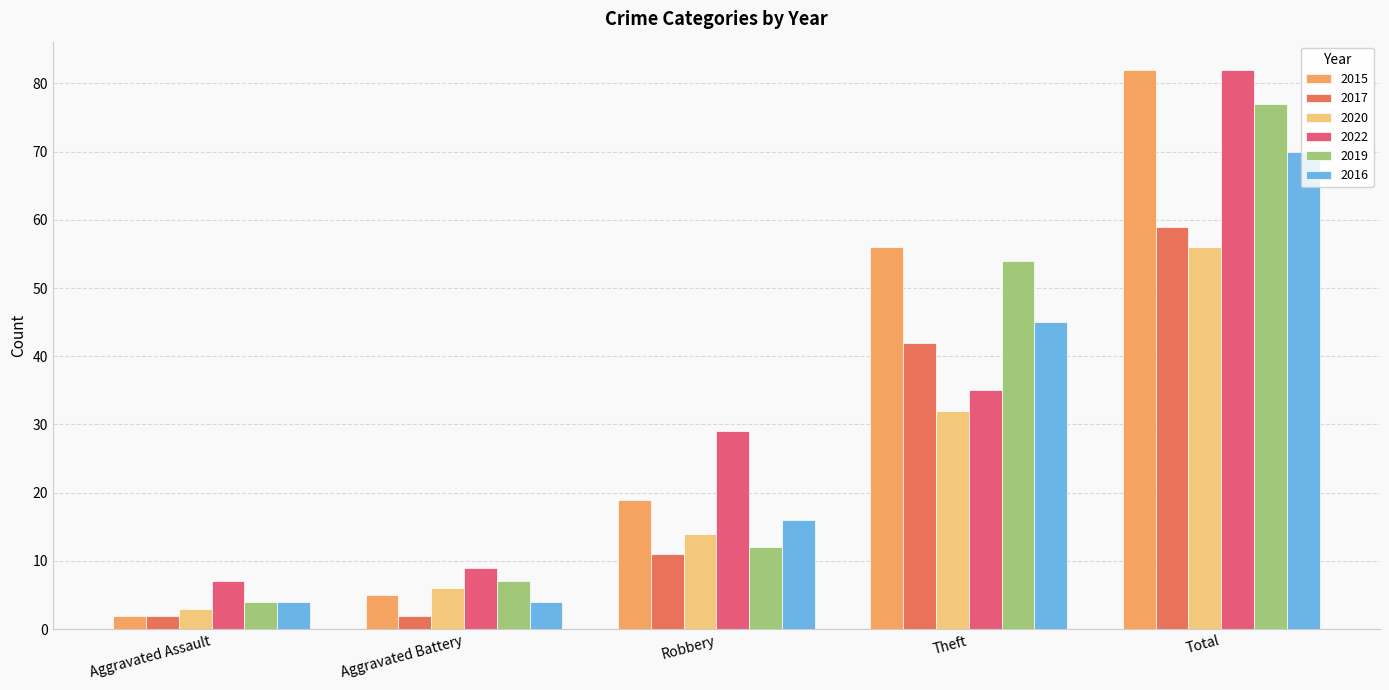

Is the value of 2017 at Theft greater than the value of 2015 at Aggravated Battery?

Yes